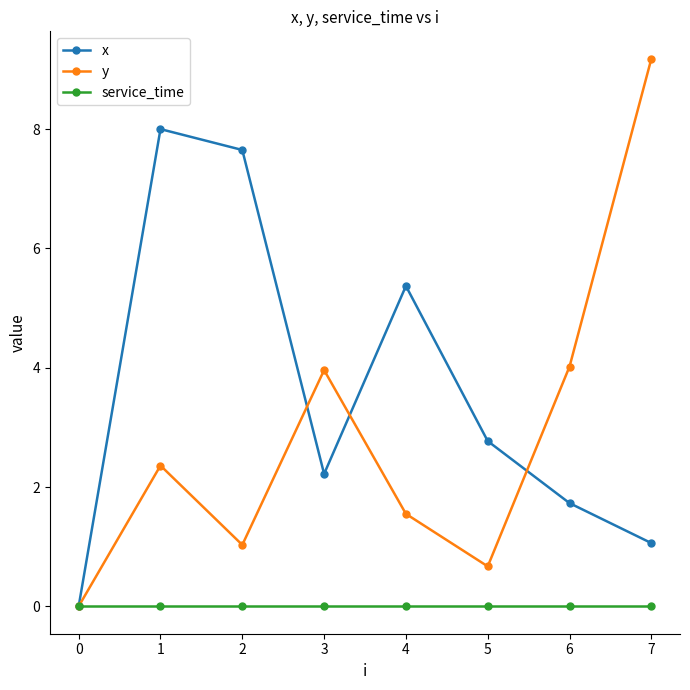

What is the value of the x point at the 3rd from the left?

7.7